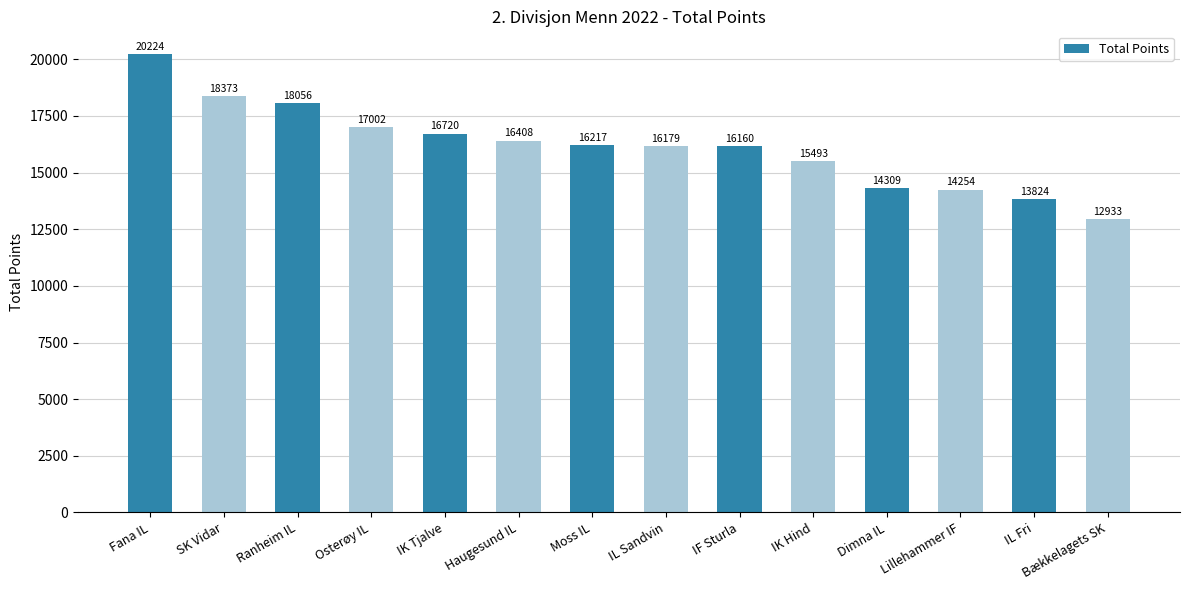

What is the smallest value displayed?

12933